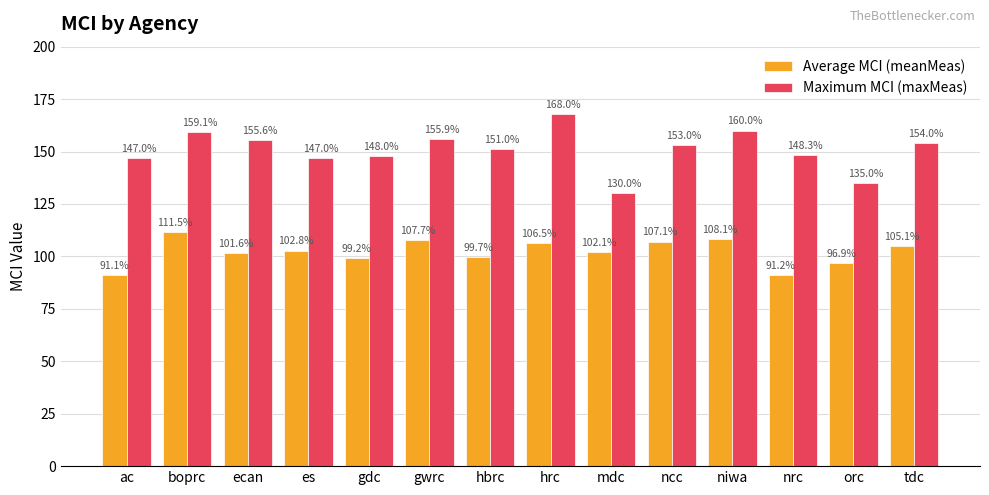

Where does the Average MCI (meanMeas) series first go above 102?

boprc